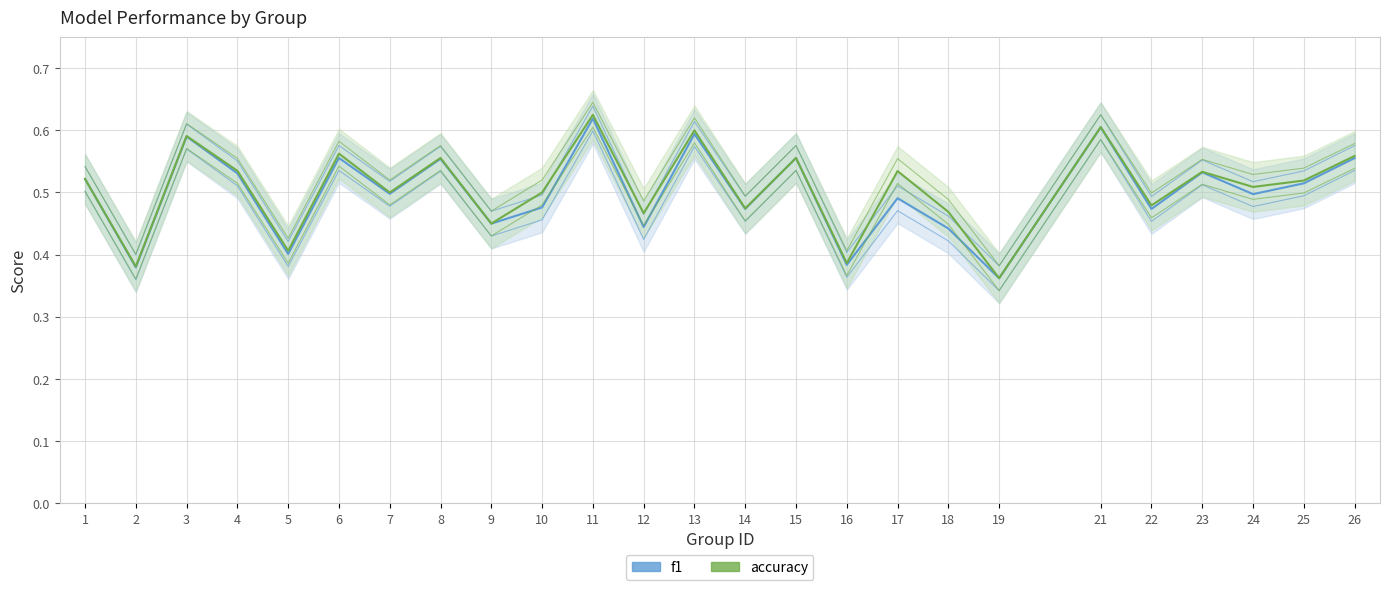

Rank the categories by f1 value from lowest to highest.

19, 2, 16, 5, 18, 12, 9, 22, 14, 10, 17, 24, 7, 25, 1, 4, 23, 8, 26, 6, 15, 3, 13, 21, 11